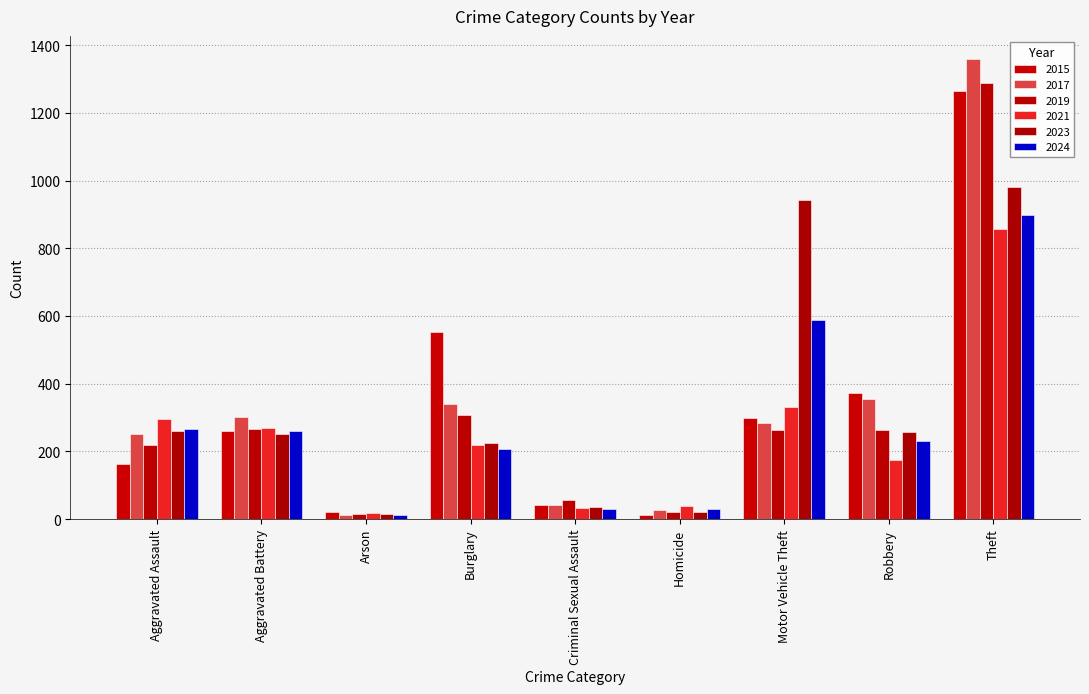

At how many categories does at least one series exceed 312?

4